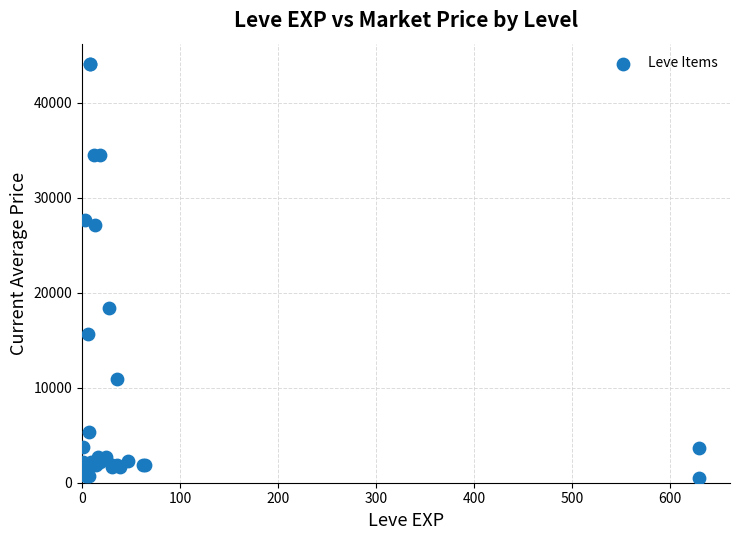

What Y value in the scatter plot is closest to 22261?

18348